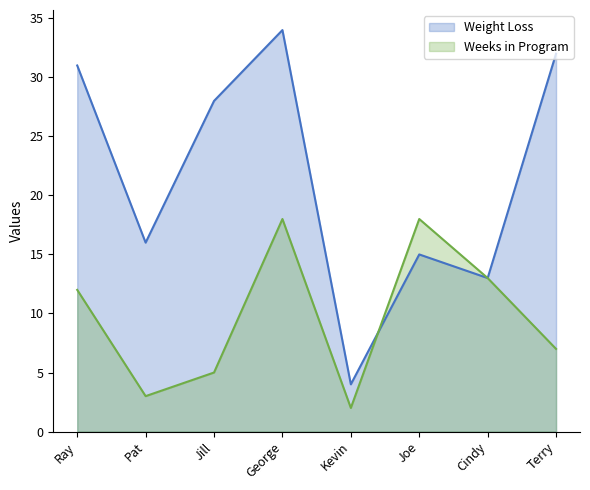

How many interior local valleys does the Weeks in Program series have?

2